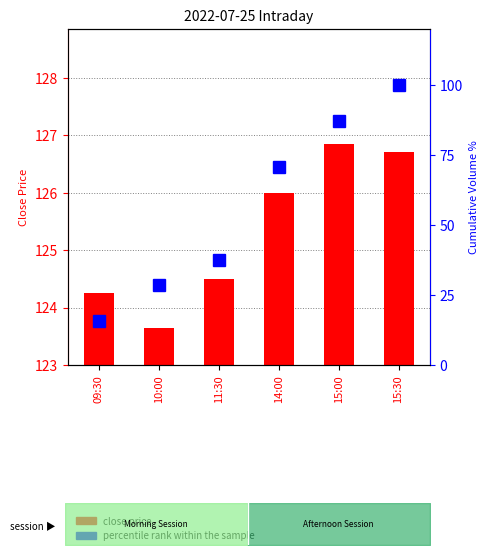

What is the label of the 2nd bar from the right?

15:00